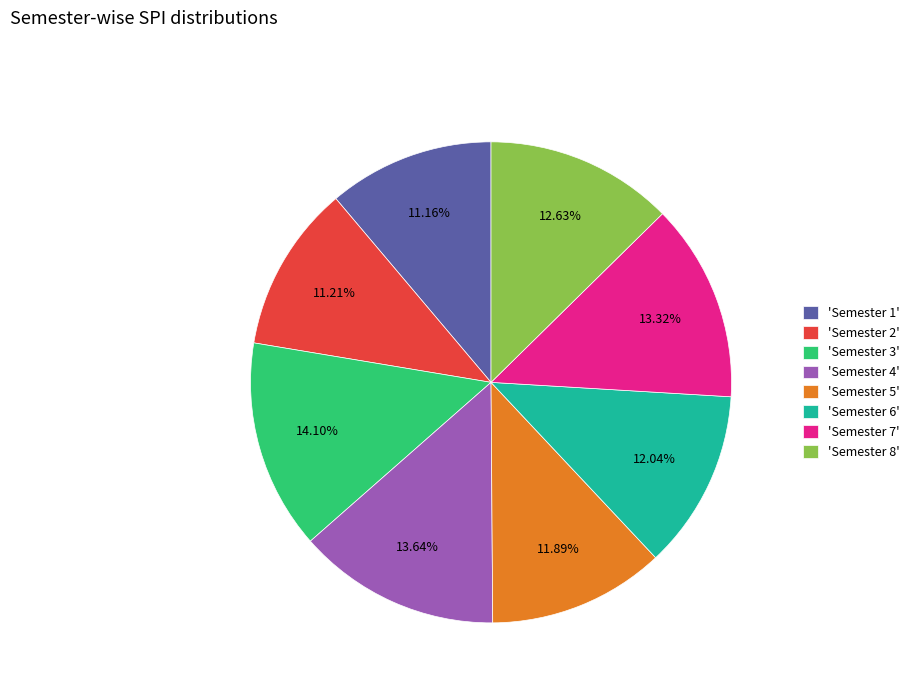

Between 'Semester 5' and 'Semester 4', which is larger?

'Semester 4'